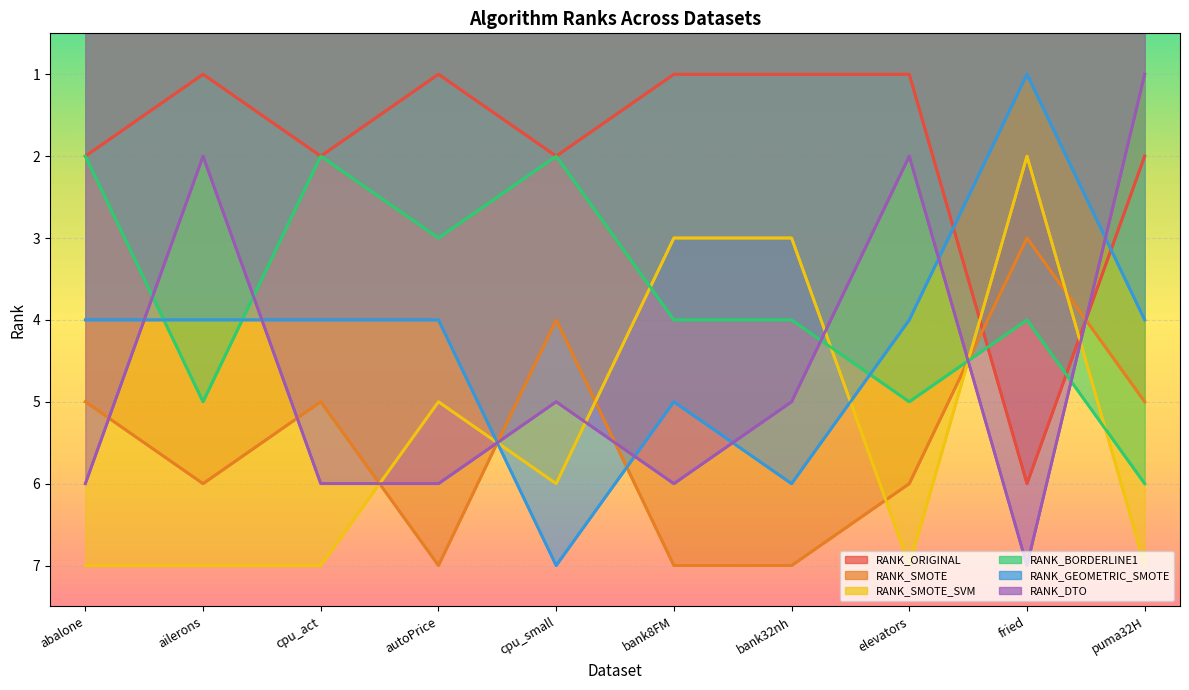

Where is RANK_GEOMETRIC_SMOTE nearest to the value 4?

abalone